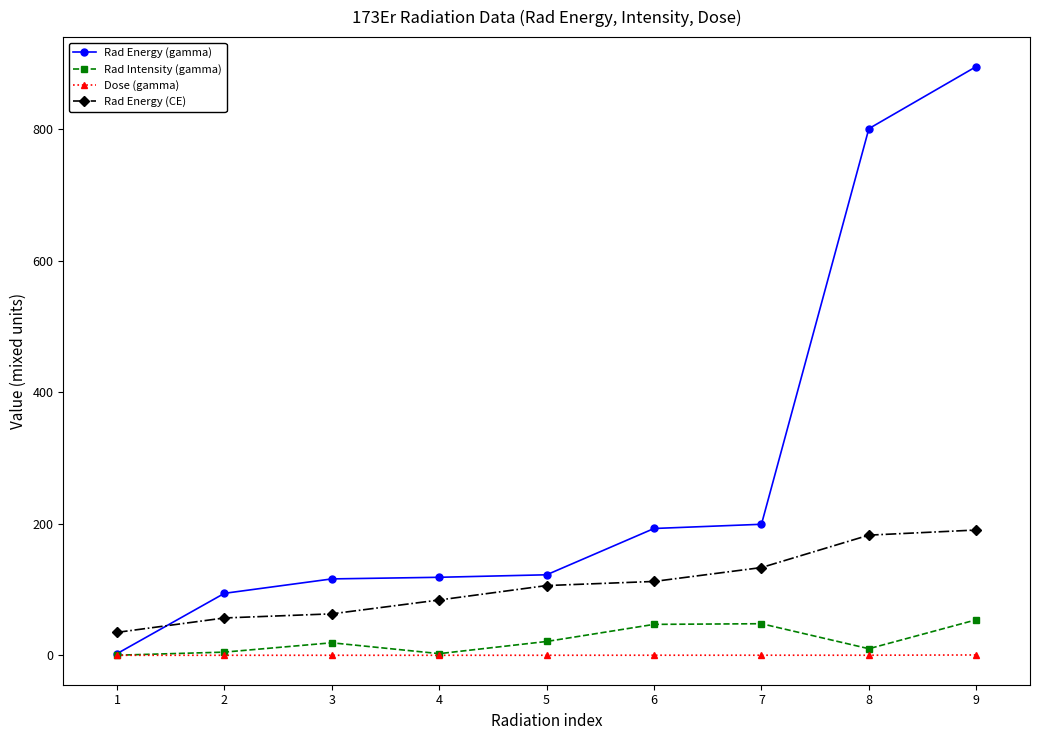

Which series has the largest range (max minus min)?

Rad Energy (gamma)